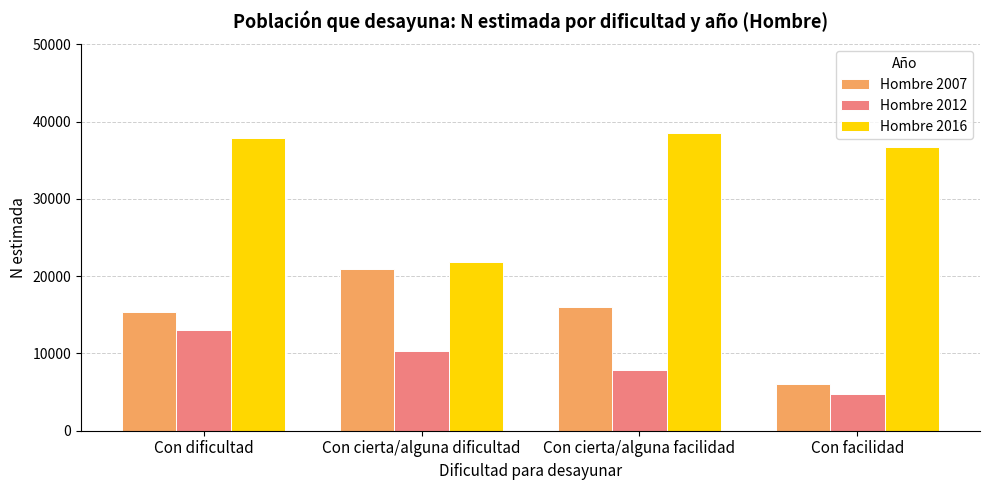

The value of Hombre 2012 at Con facilidad is 2163. True or false?

False